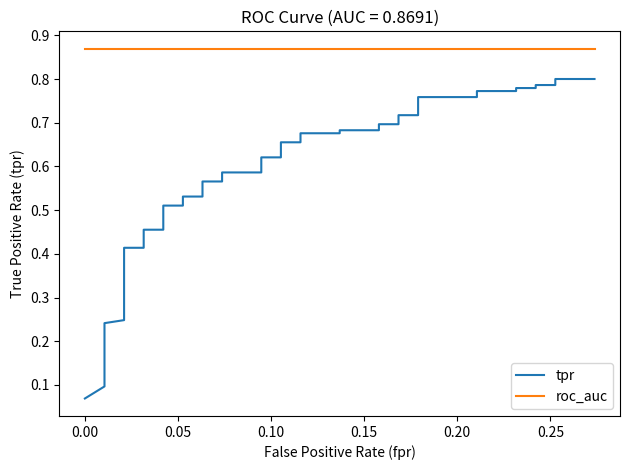

Count the number of categories in the chart.

40